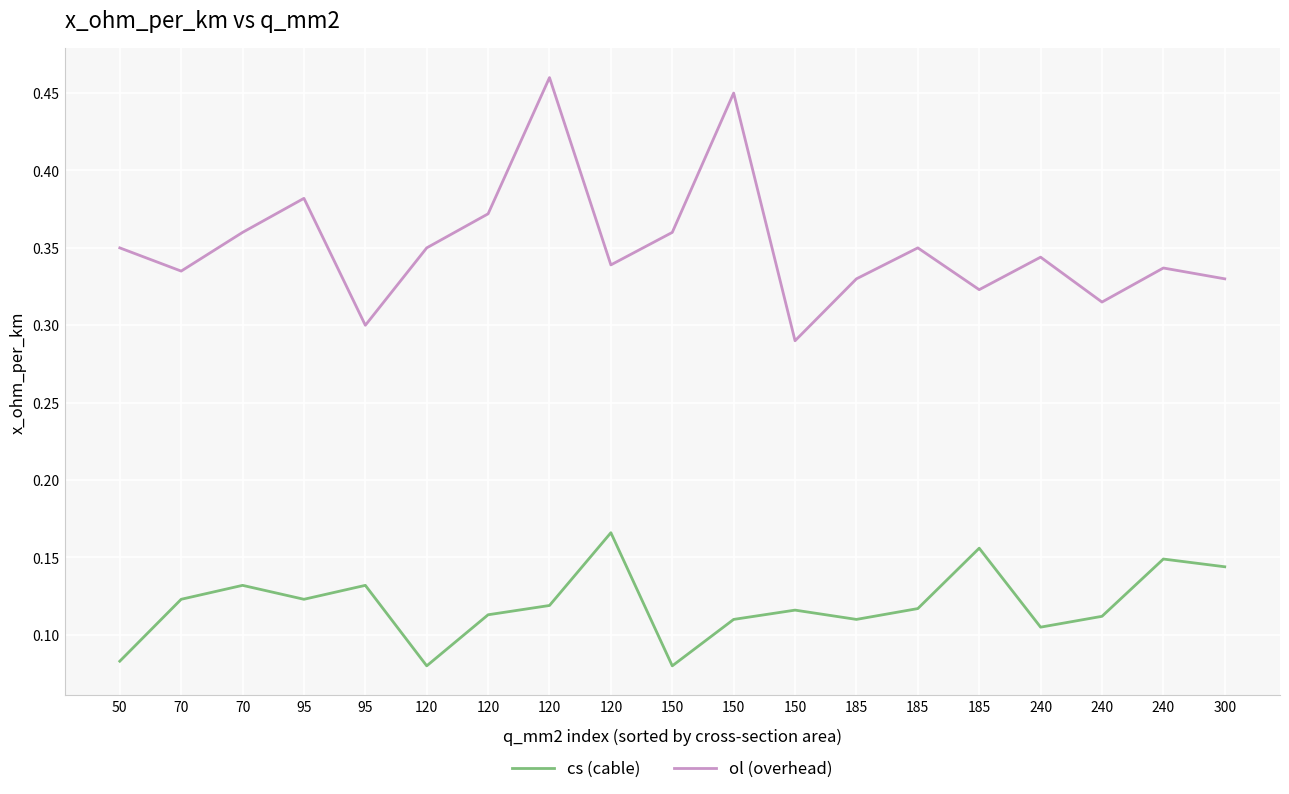

How many lines are shown in the chart?

2